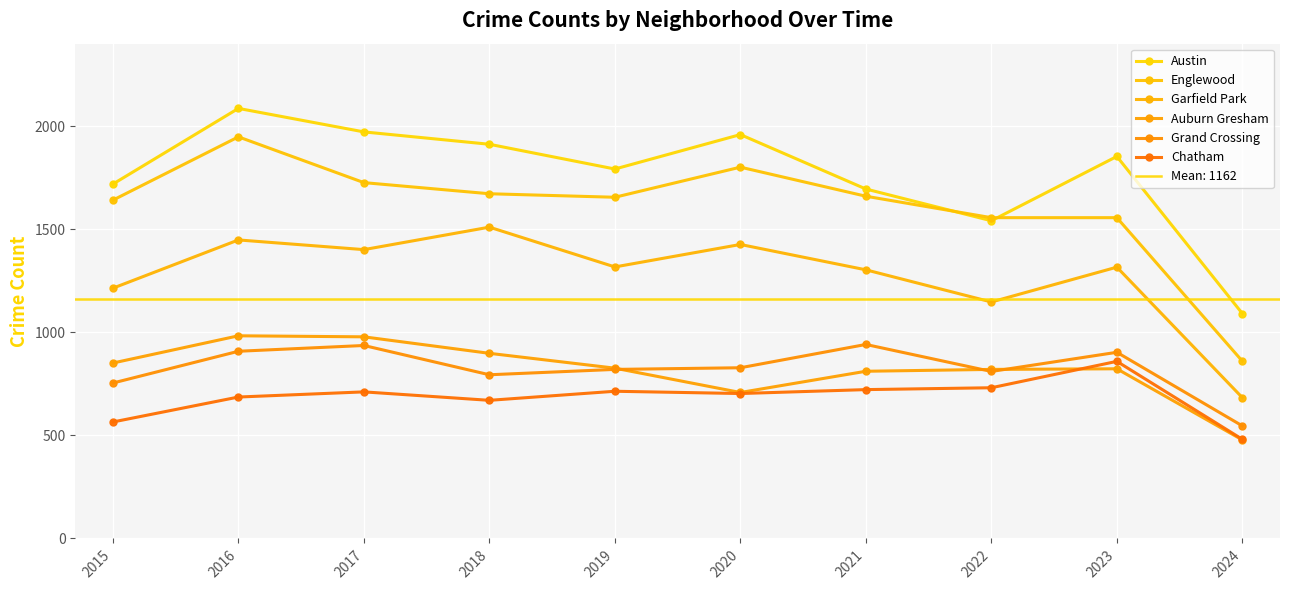

Reading left to right, transcribe all the data shown in this chart.

Austin: 1719	2086	1972	1912	1792	1959	1695	1541	1853	1091
Englewood: 1641	1948	1726	1672	1655	1801	1660	1556	1556	860
Garfield Park: 1214	1448	1401	1510	1317	1426	1303	1147	1316	683
Auburn Gresham: 851	983	978	898	826	708	811	820	823	478
Grand Crossing: 754	908	936	794	820	828	941	810	903	546
Chatham: 565	686	711	670	714	703	722	731	859	481